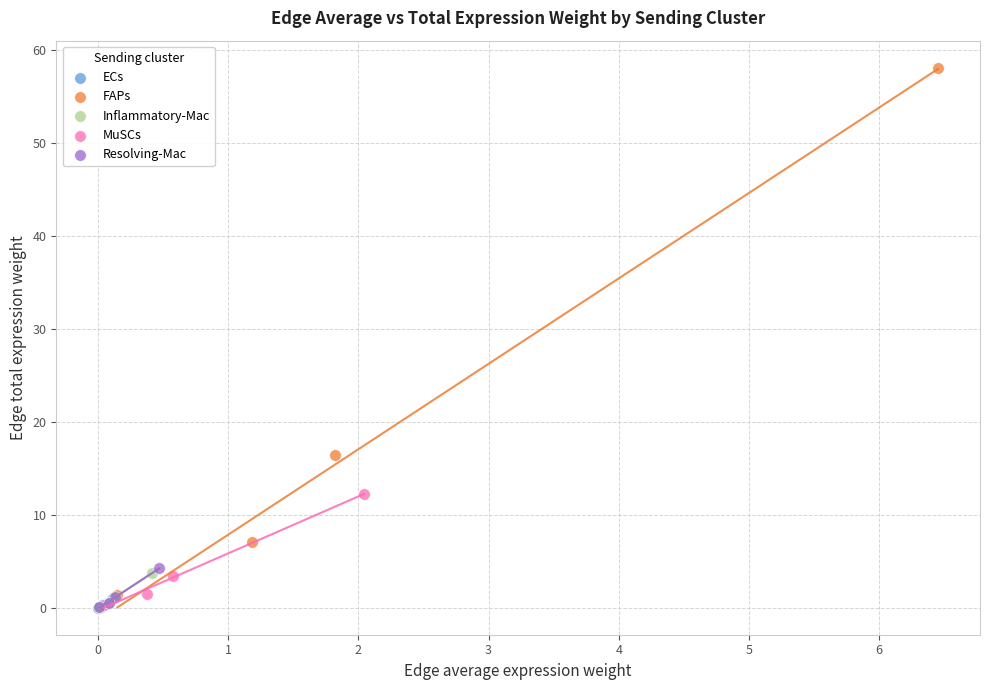

Which series has the largest Y range (max minus min)?

FAPs